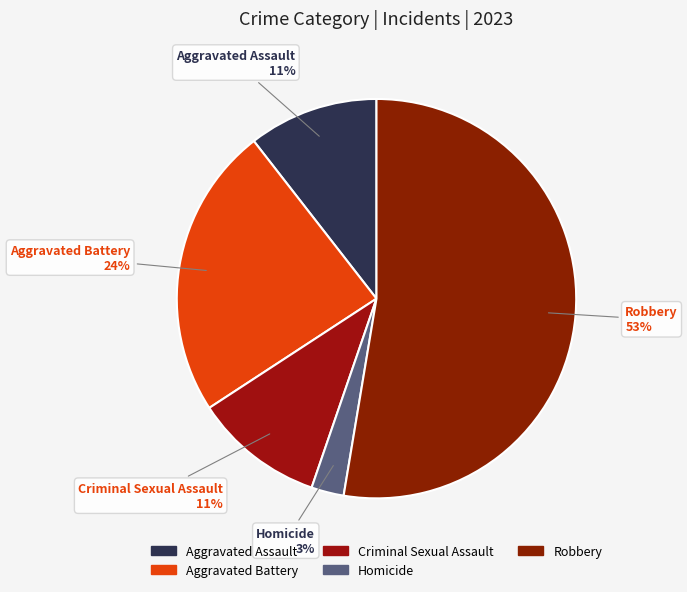

To the nearest percent, what percentage of the pie is Criminal Sexual Assault?

11%